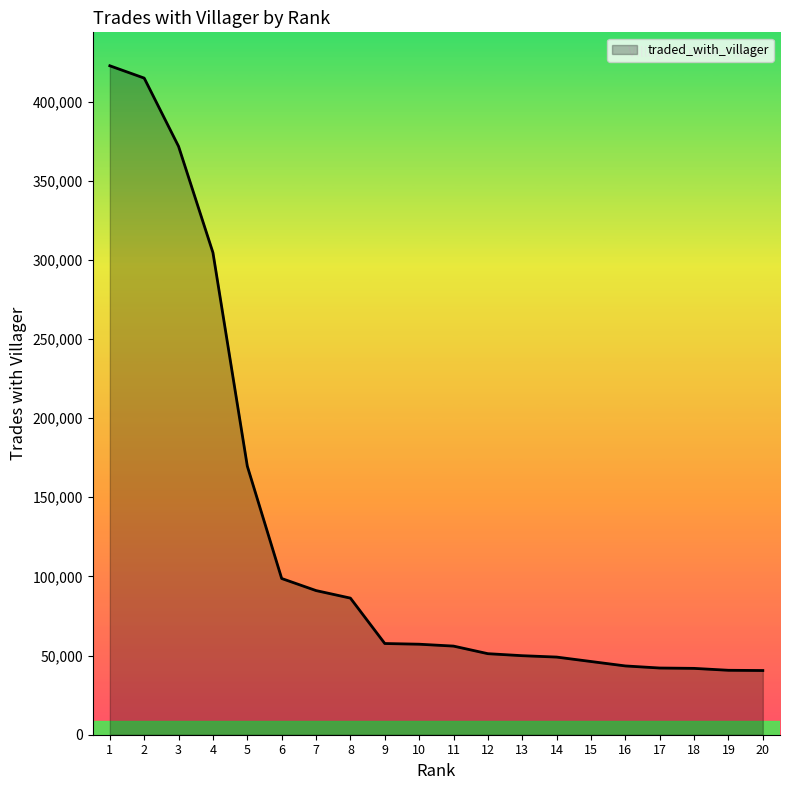

What is the sum of all values?

2535217